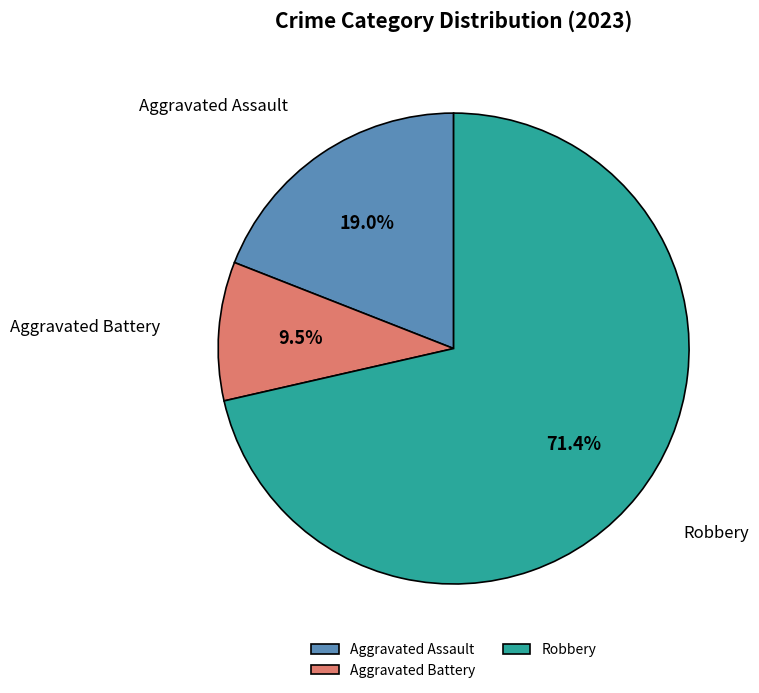

To the nearest percent, what percentage of the pie is Aggravated Assault?

19%